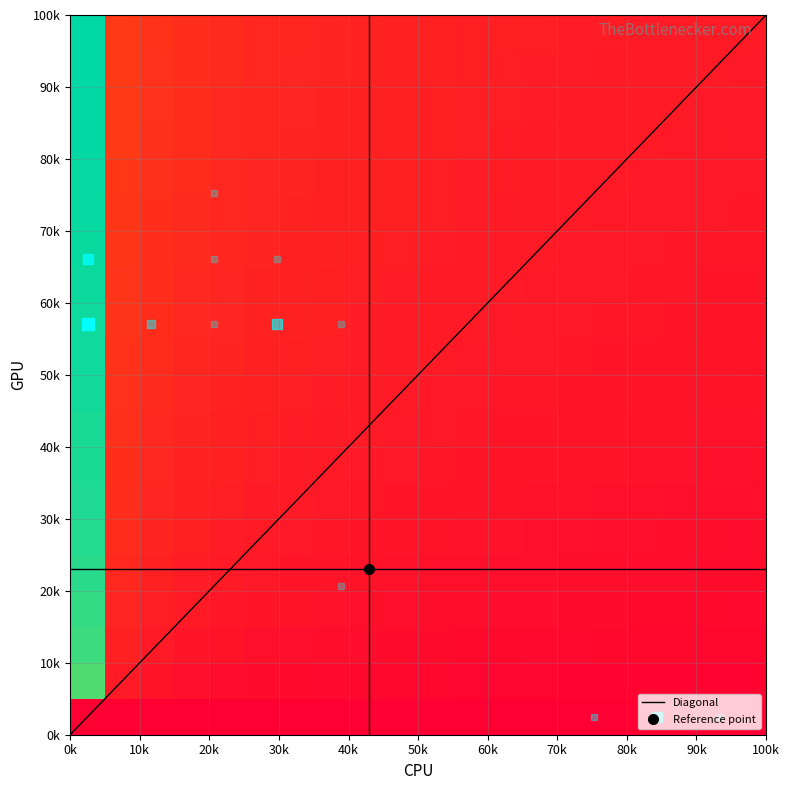

Rank the series by their maximum value, from highest to lowest.

0, 1